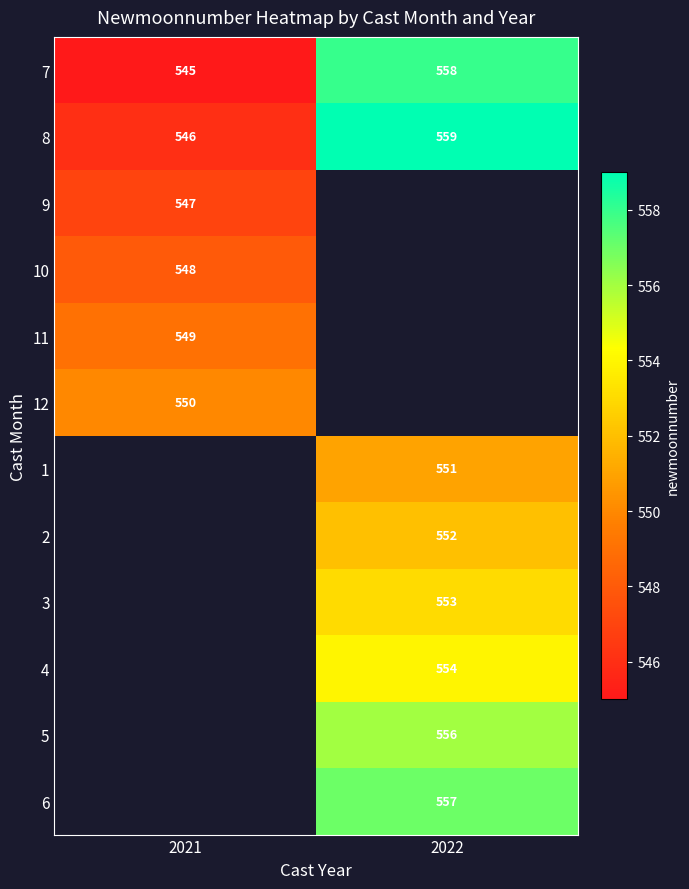

Count the number of data series in this chart.

12